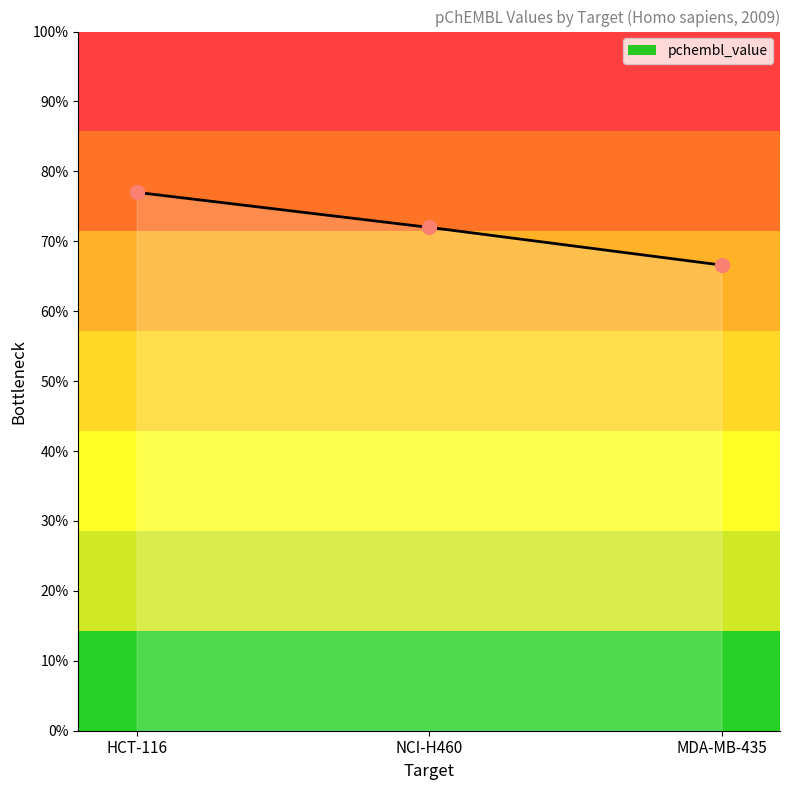

What is the maximum value shown in the chart?

7.7